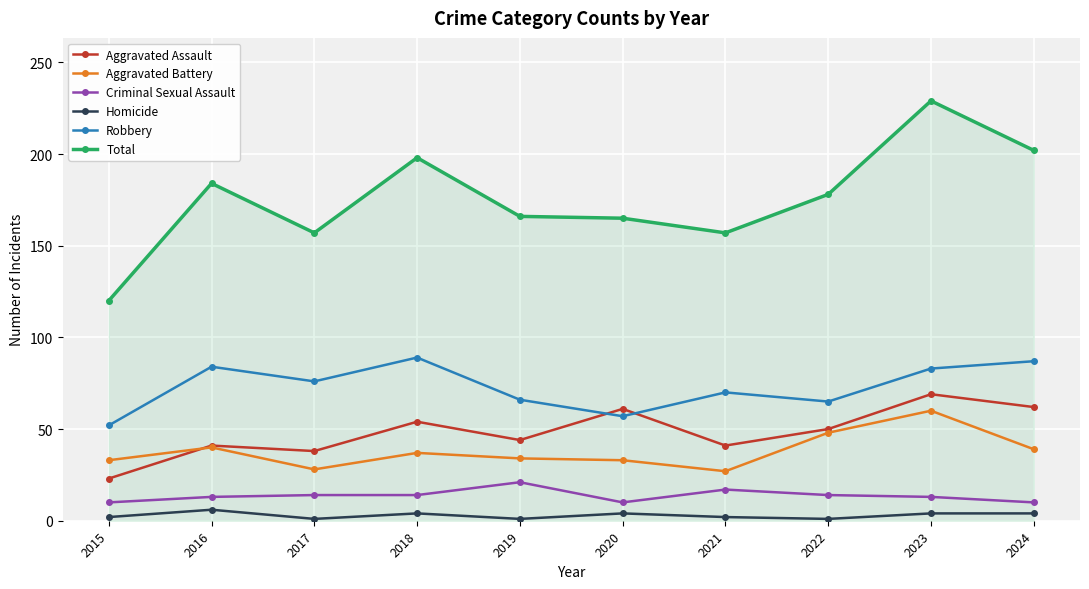

True or false: Homicide has more than 2 points higher than both neighbors.

True